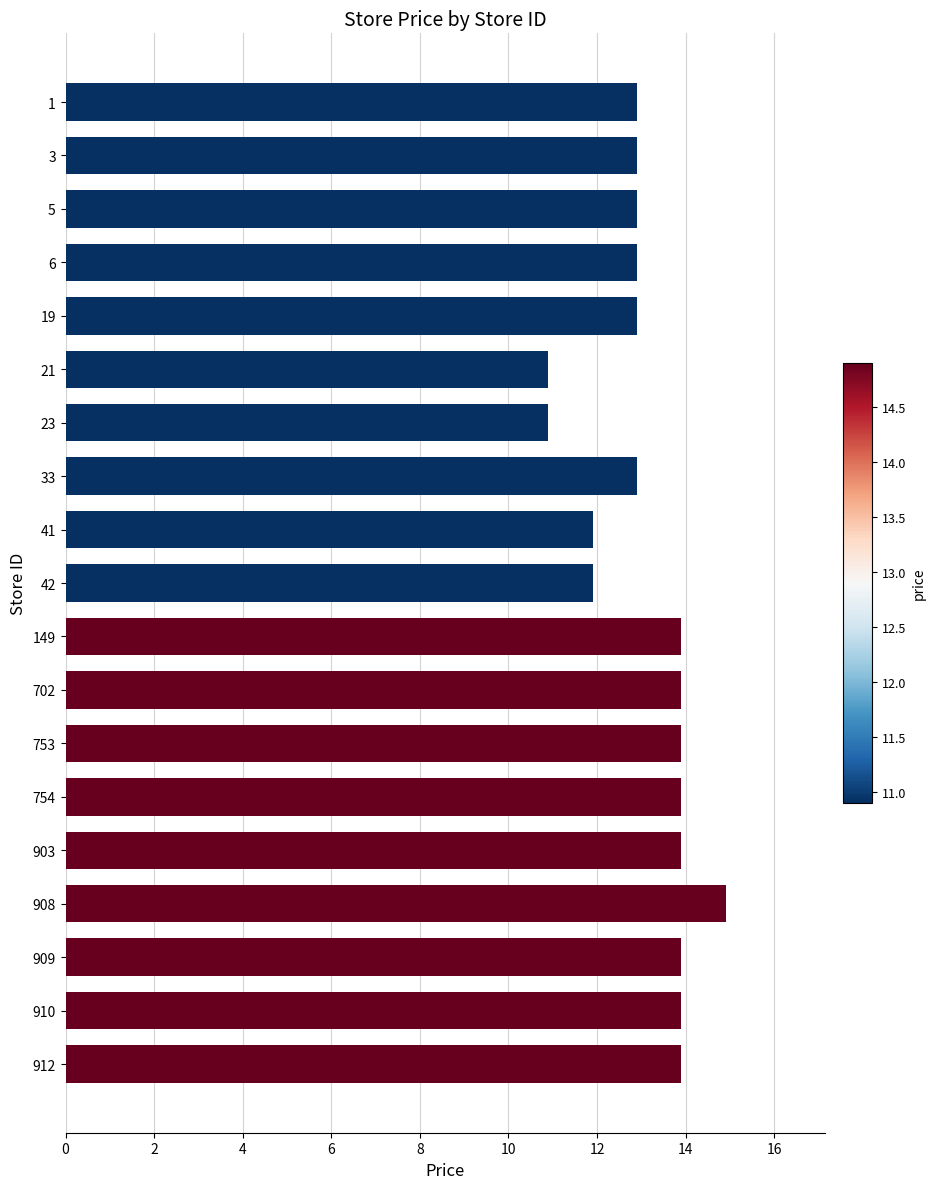

The chart shows a value of 23.0 at 149. True or false?

False